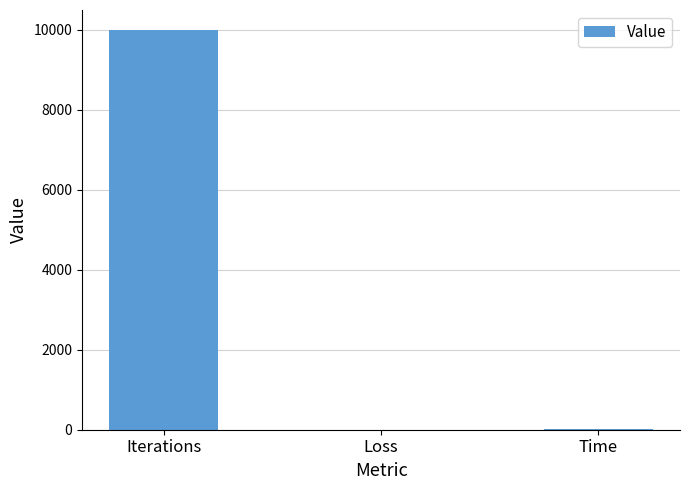

At which category does the chart reach its peak across all series?

Iterations